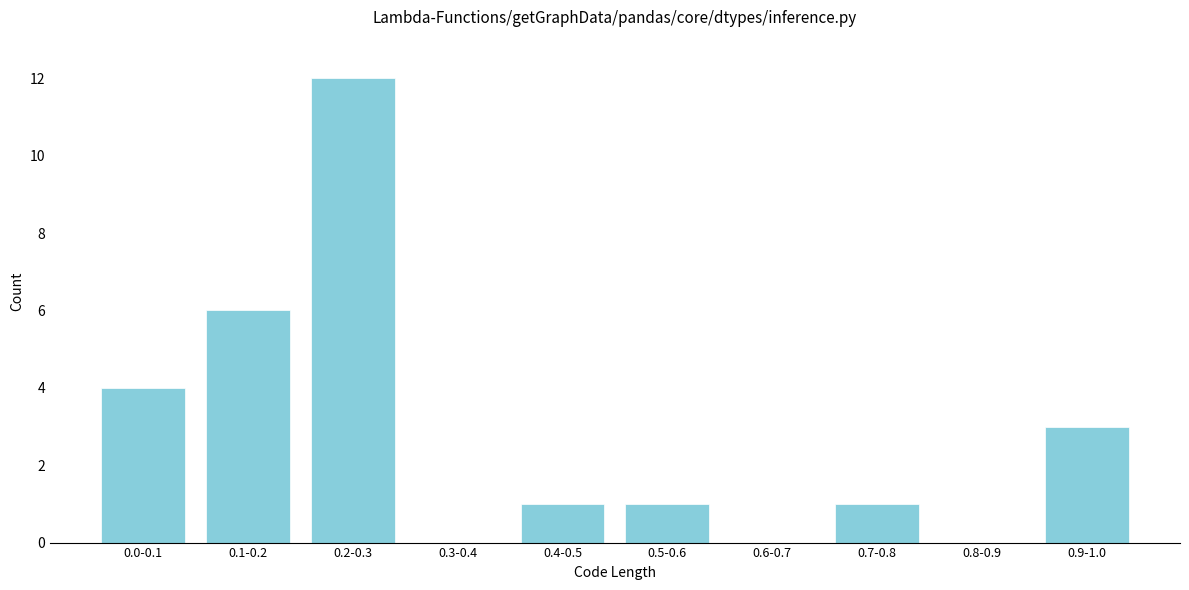

Reading left to right, list all the values displayed in this chart.

0.0-0.1=4	0.1-0.2=6	0.2-0.3=12	0.3-0.4=0	0.4-0.5=1	0.5-0.6=1	0.6-0.7=0	0.7-0.8=1	0.8-0.9=0	0.9-1.0=3